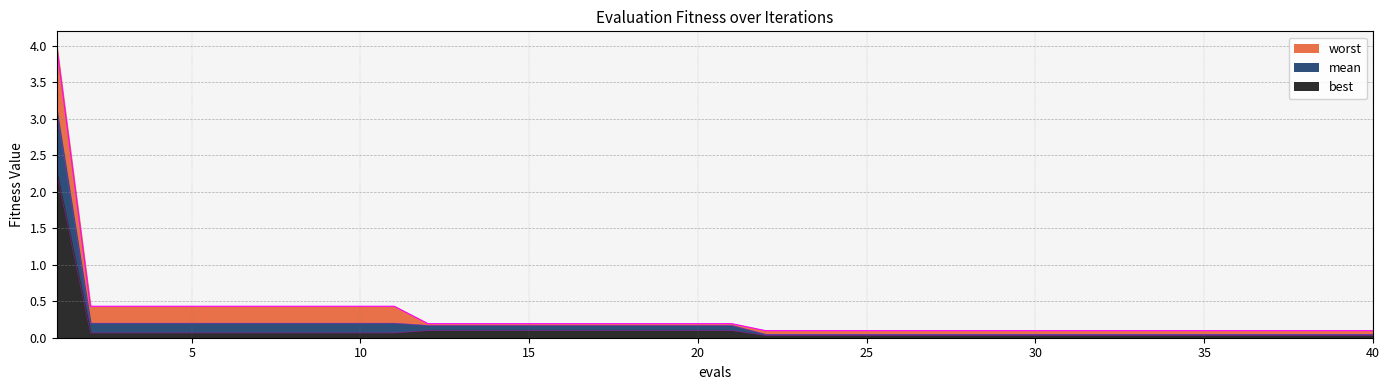

What is the sum of the mean values at 11 and 22?

0.2